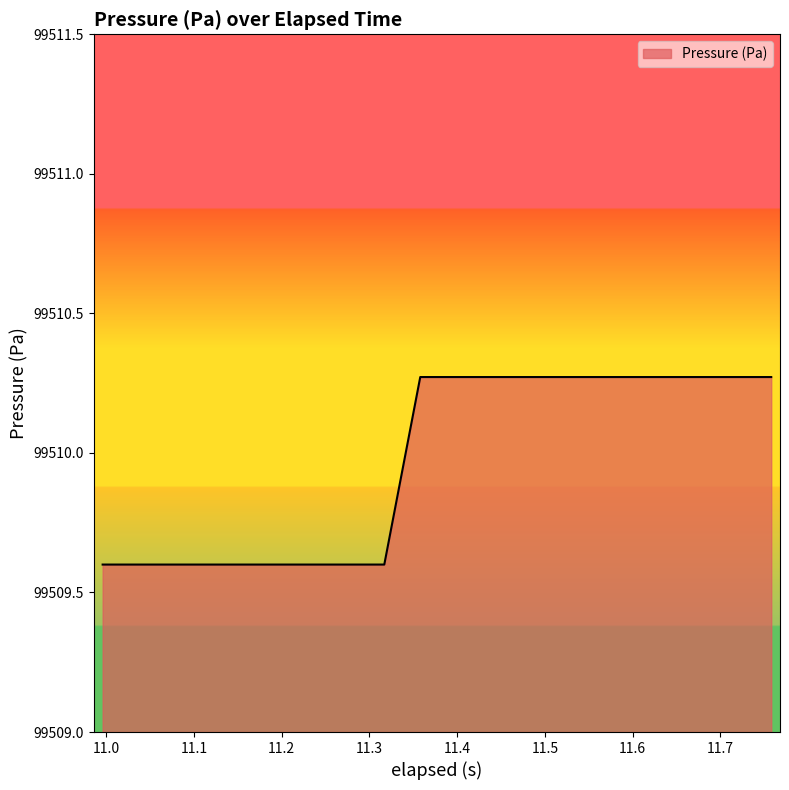

What is the minimum value shown in the chart?

99509.6